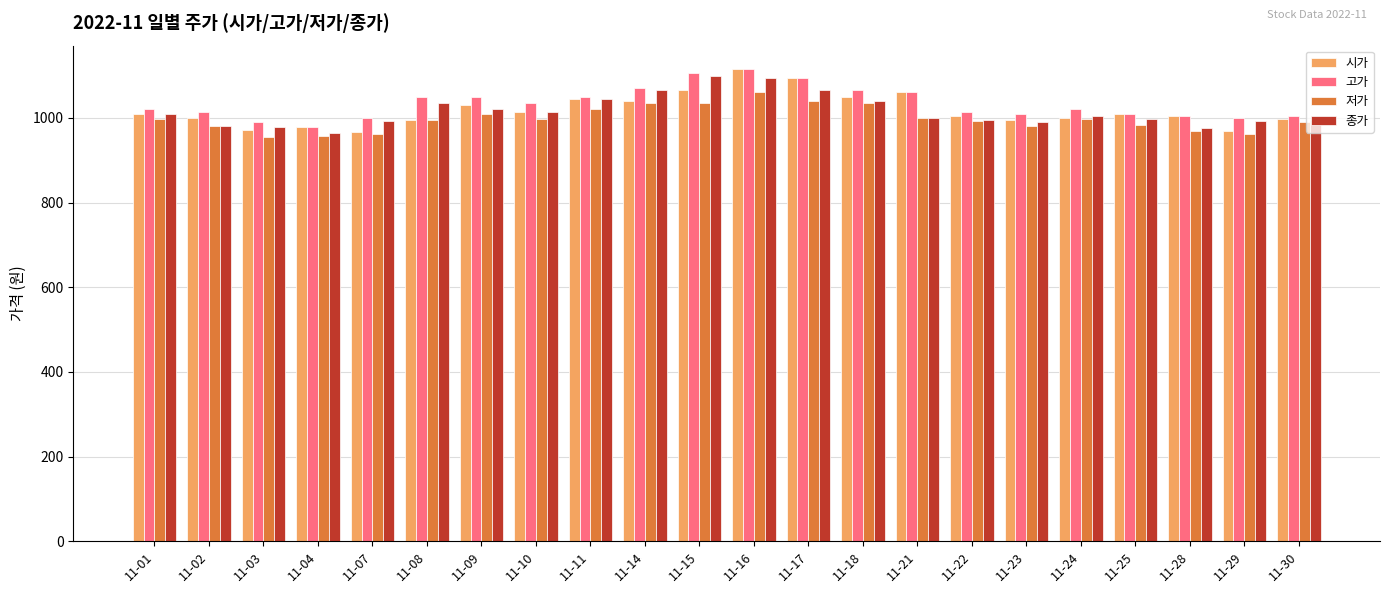

The value of 저가 at 11-14 is 1595. True or false?

False